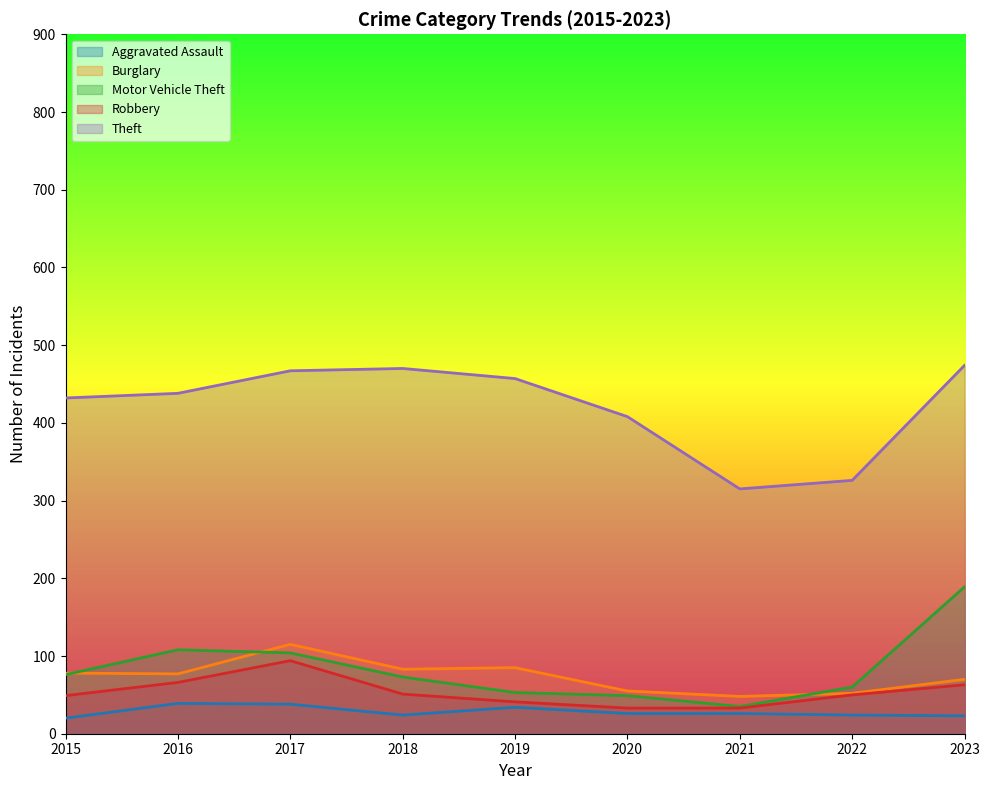

The Burglary series shows 21 at 2019. True or false?

False